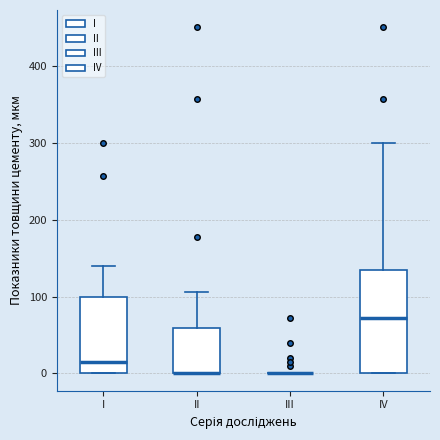

Reading left to right, transcribe this box plot: for each box, give where its median line is, the range the box spans, and where its two whiskers end, as read against the y-axis. The values are not printed on the chart, so give them approximately, as read against the axis.

I: median 20, box 0 to 100, whiskers 0 to 140
II: median 0 (drawn on the box's lower edge), box 0 to 60, whiskers 0 to 110
III: box collapsed to a line at 0, whiskers 0 to 0
IV: median 70, box 0 to 140, whiskers 0 to 300